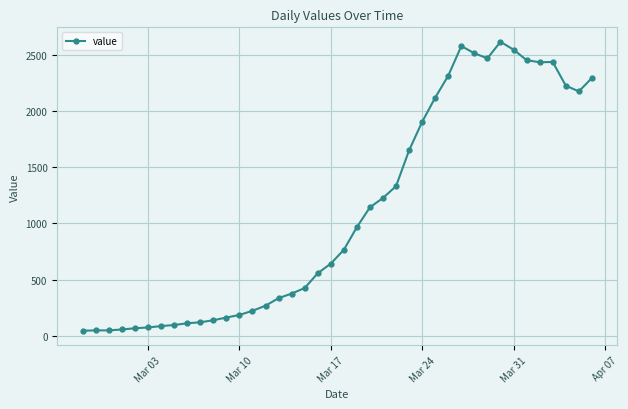

What is the maximum value shown in the chart?

2613